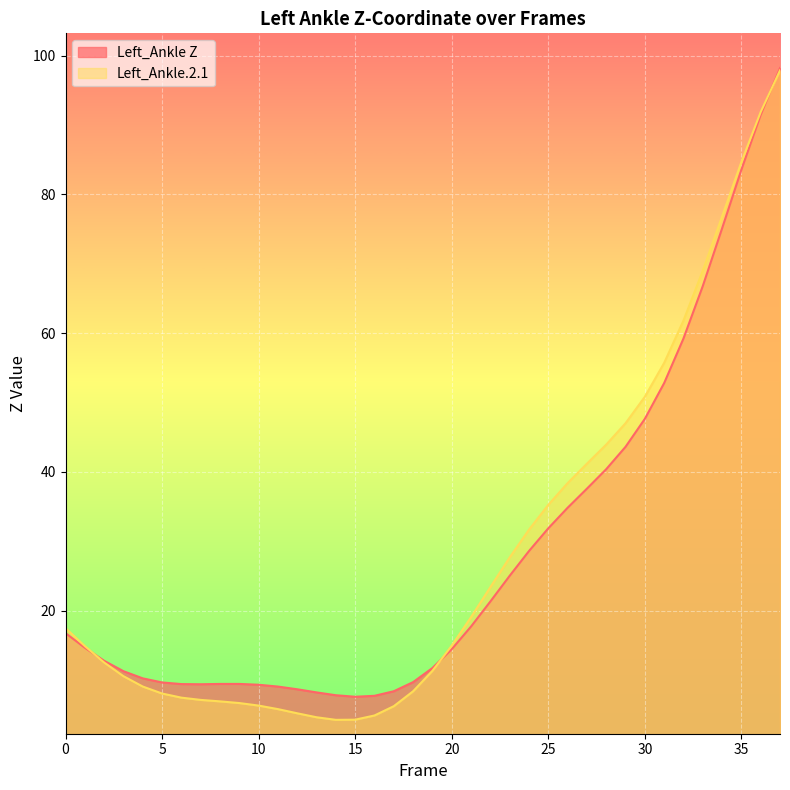

What is the value of the Left_Ankle Z point at the 12th from the left?

9.1